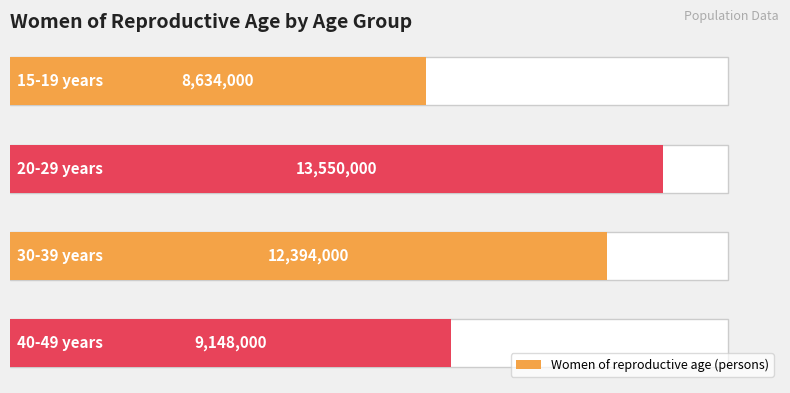

What is the value of the 2nd bar from the left?

13550000